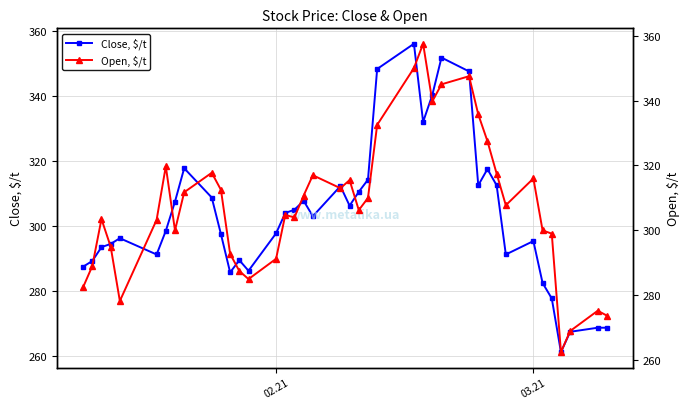

In Open, $/t, how many points are higher than both neighbors (excluding endpoints)?

10